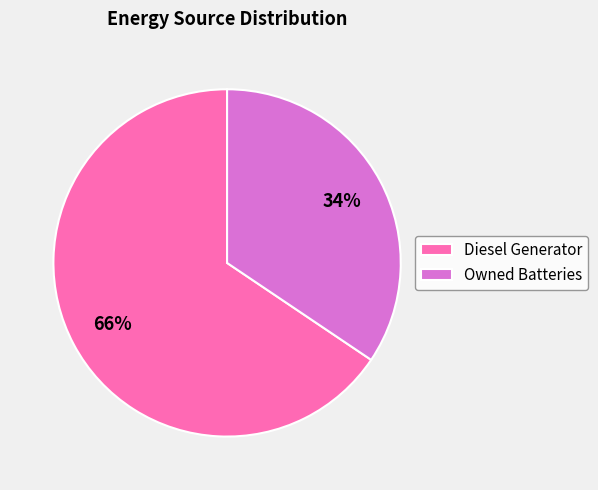

Combined, do Diesel Generator and Owned Batteries account for over 50%?

Yes